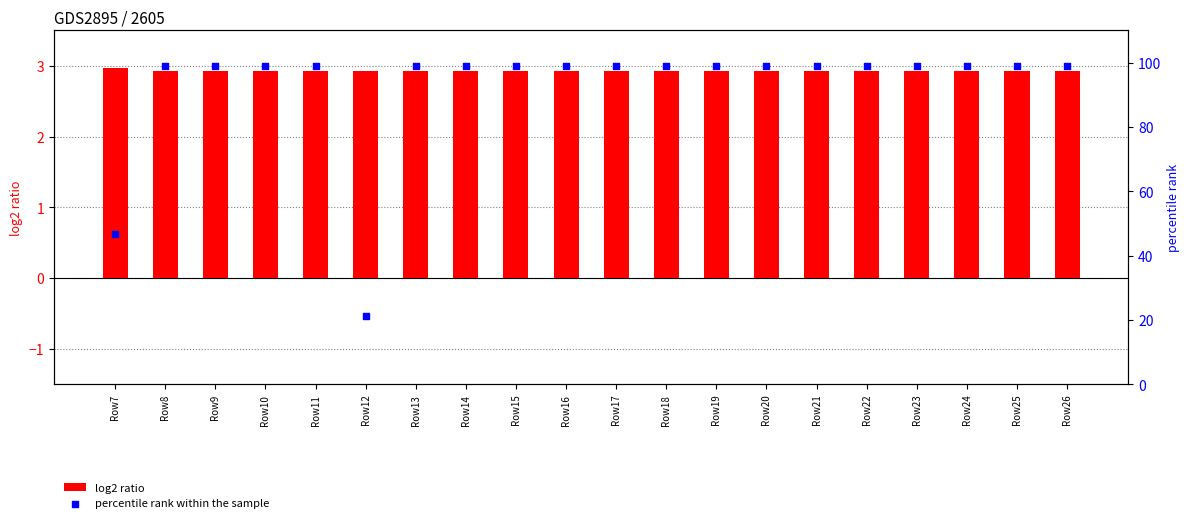

Which series has the largest total across all categories?

percentile rank within the sample